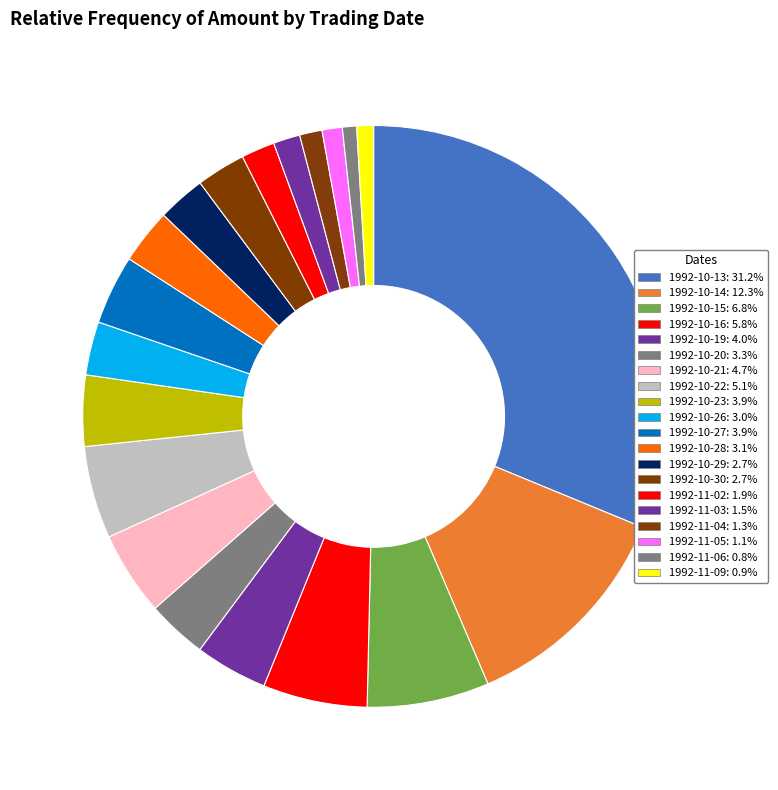

Combined, what portion of the pie is 1992-10-26 and 1992-11-09?

3.9%